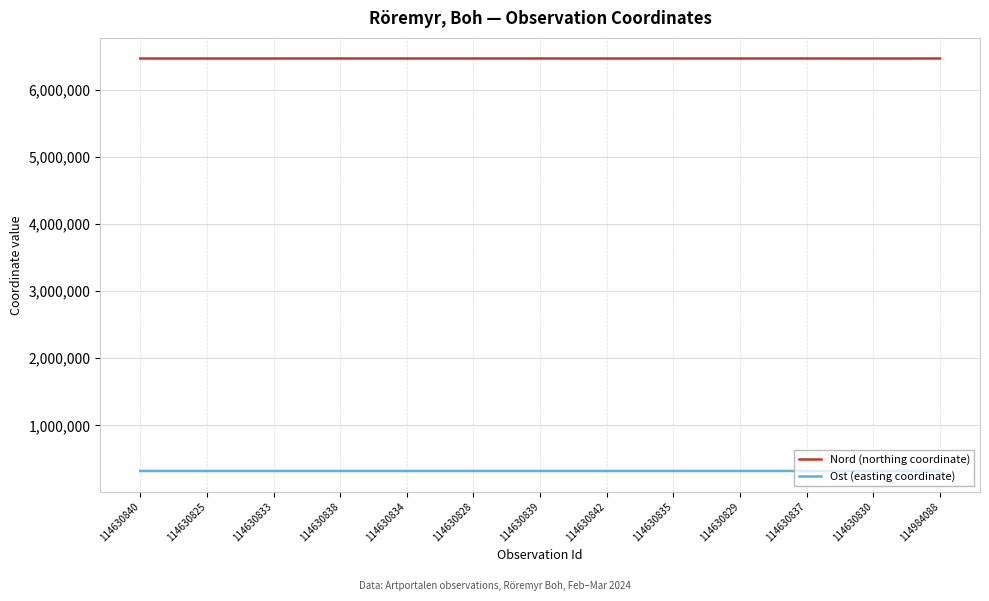

What is the minimum value for Nord (northing coordinate)?

6462132